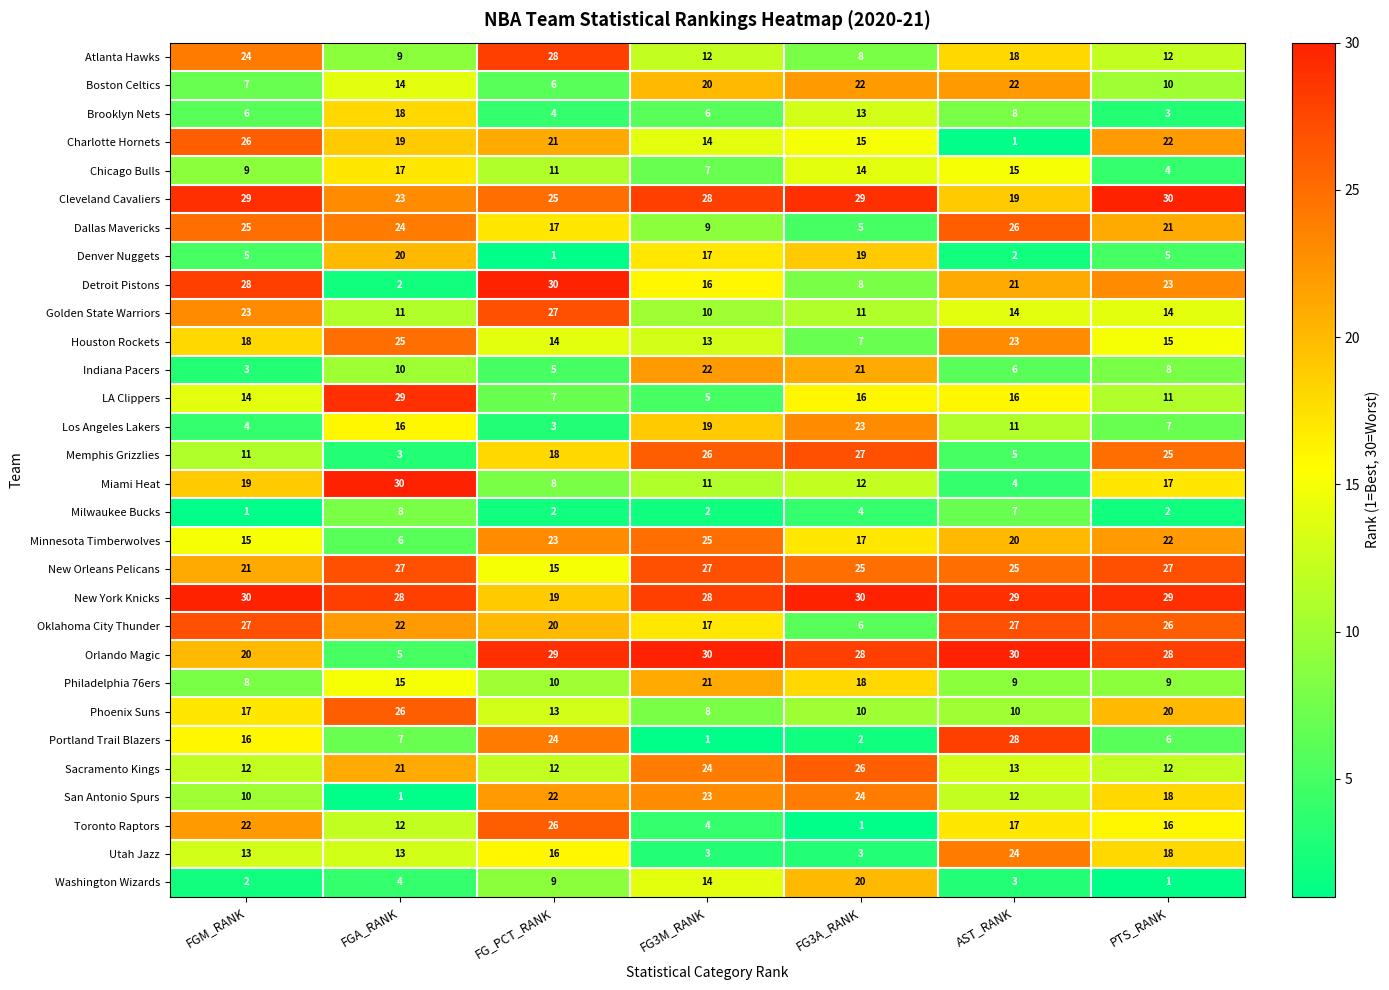

The Sacramento Kings series shows 12 at FGM_RANK. True or false?

True